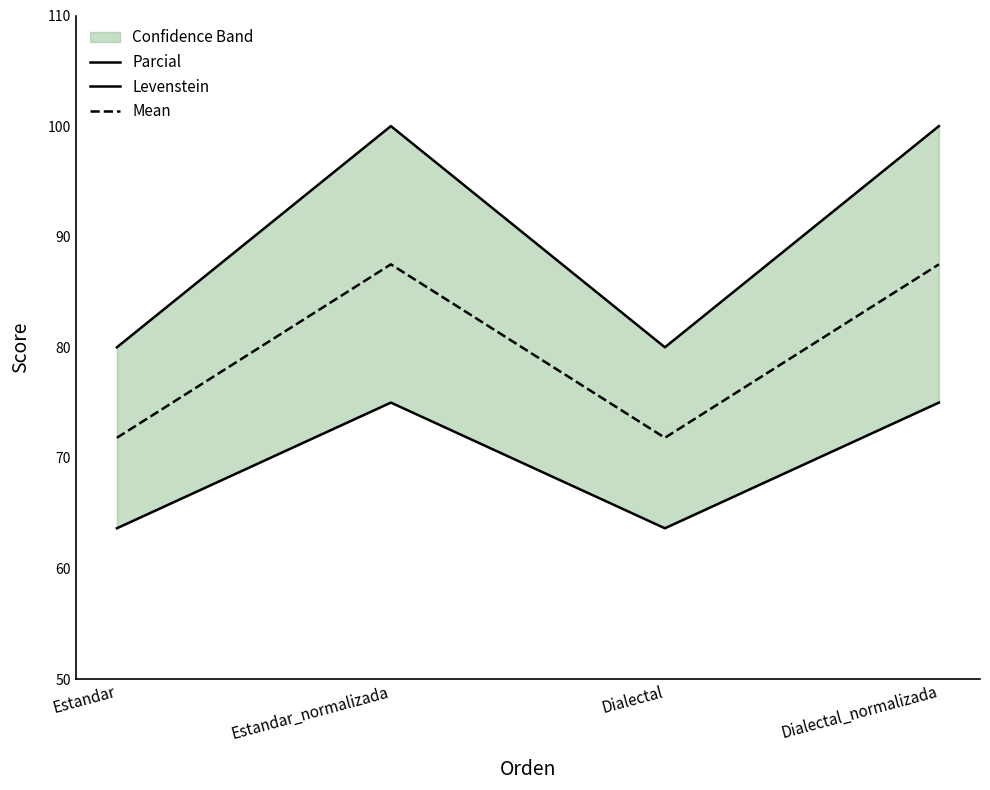

How many Parcial values are between 80 and 100?

4